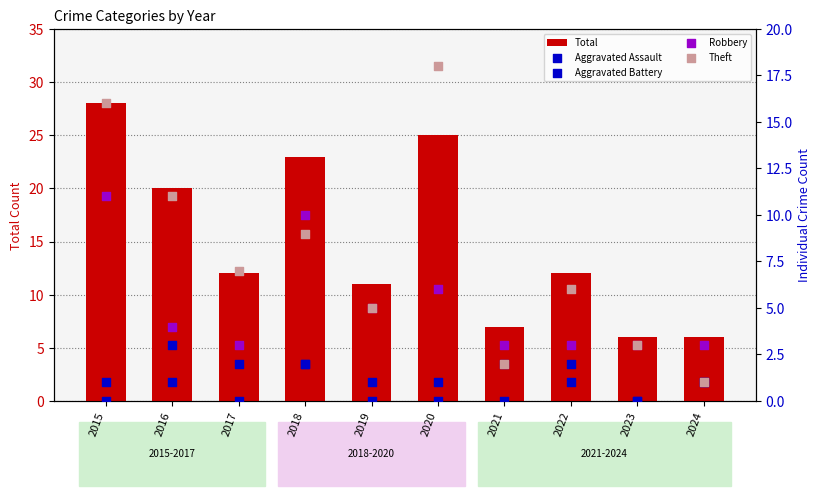

What is the total value across all series at 2024?

12